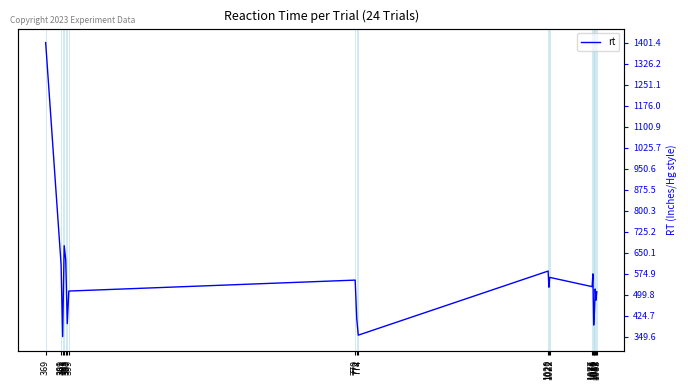

What is the value of the 15th point from the left?

574.0